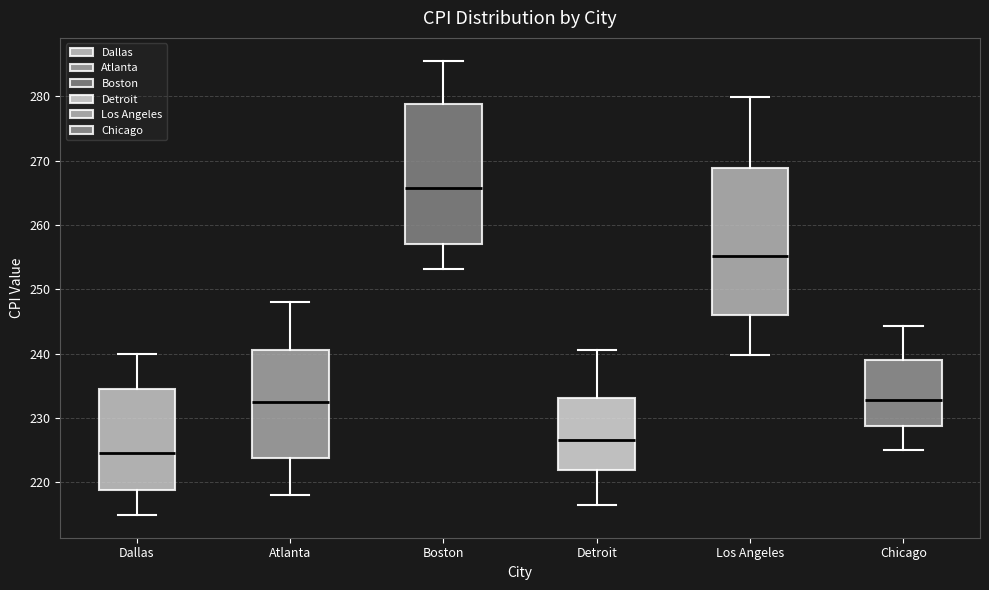

Comparing the boxes themselves (not the whiskers), which one is the tallest?

Los Angeles